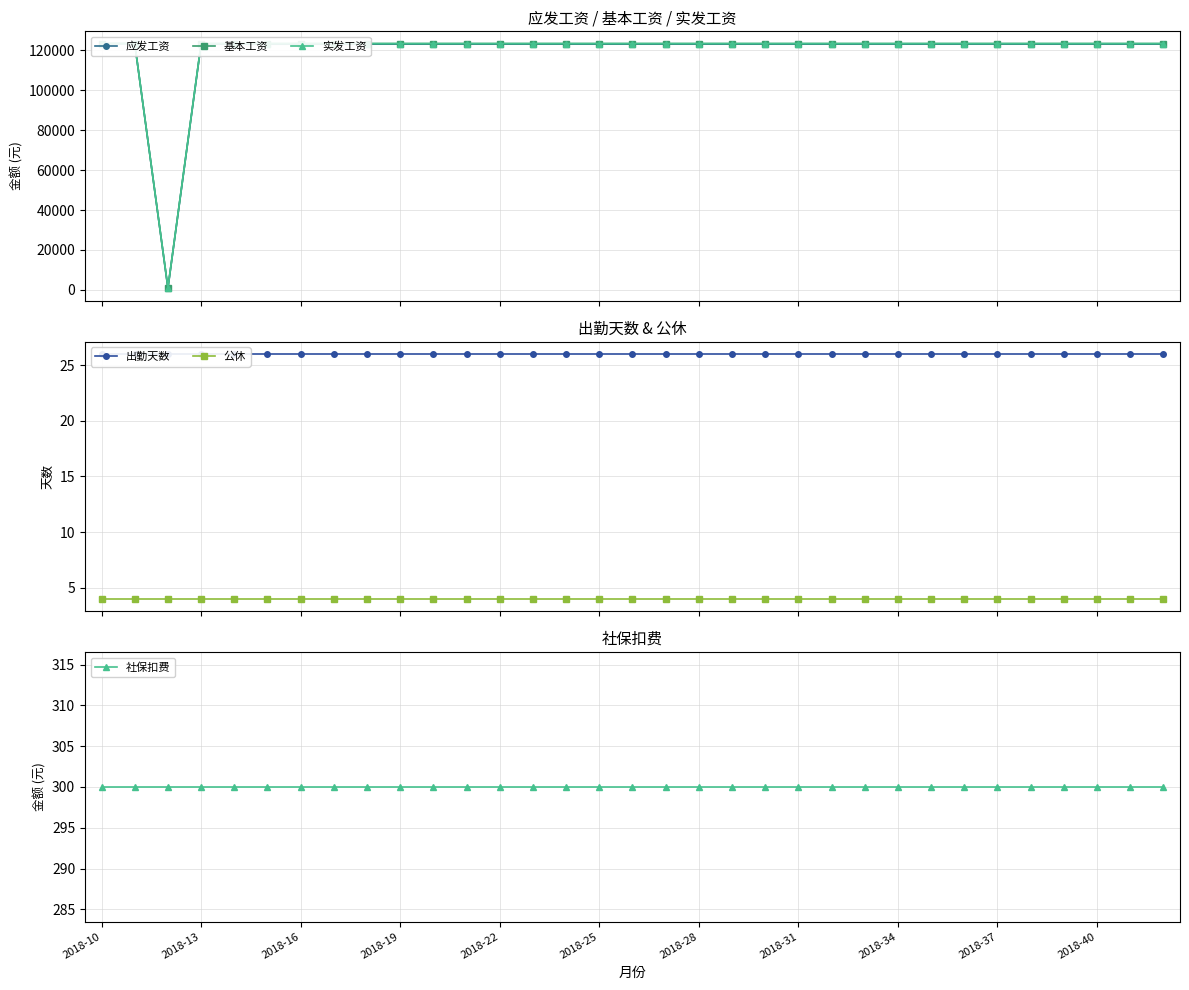

True or false: 出勤天数 has more than 0 interior local peaks.

False